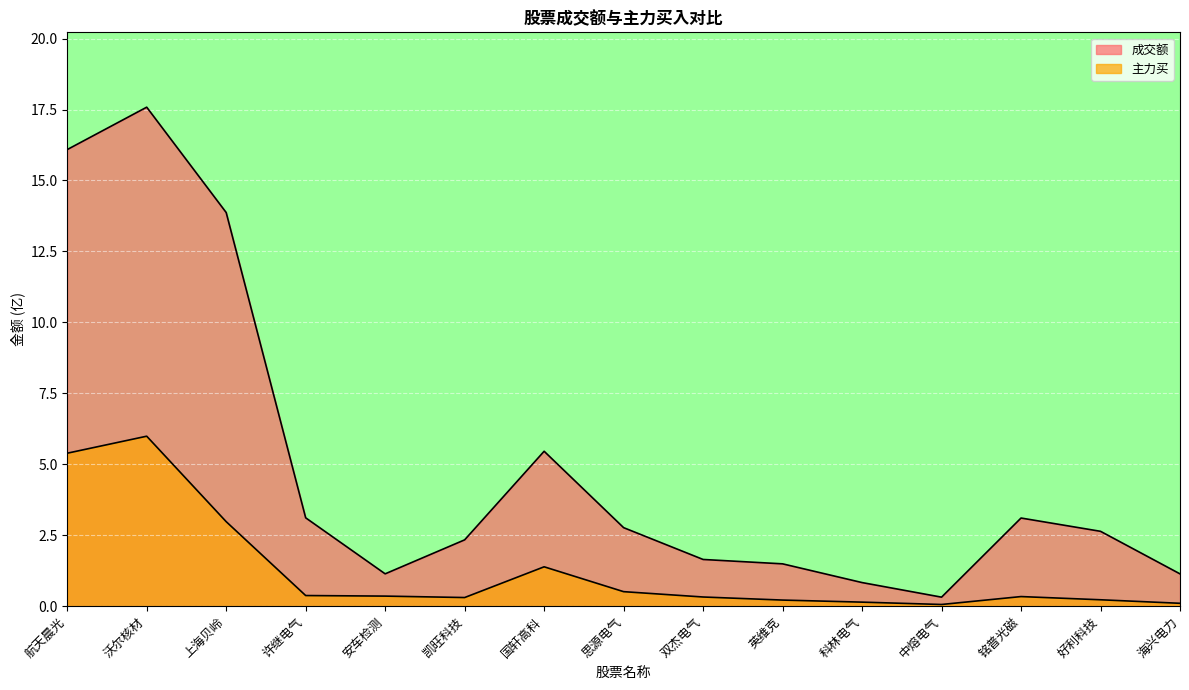

What is the label of the 14th point from the right?

沃尔核材